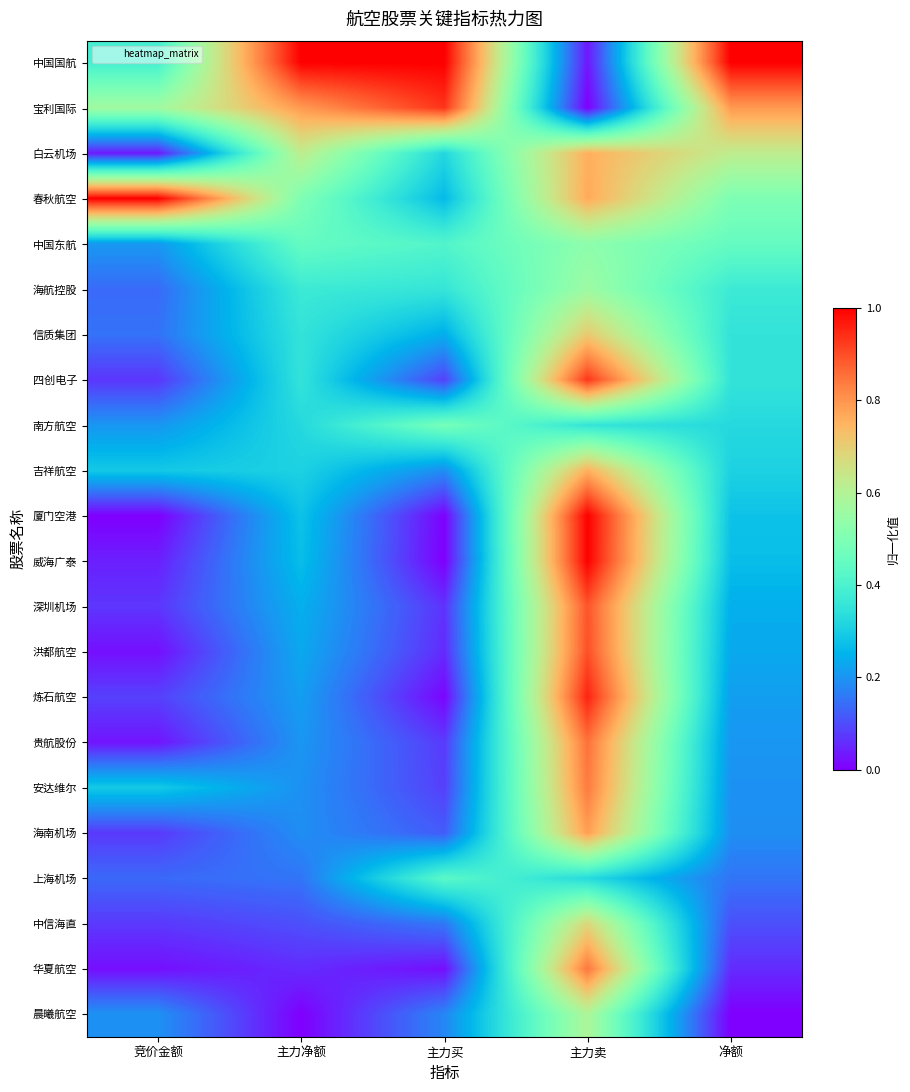

Reading left to right, list all the values displayed in this chart.

中国国航: 竞价金额=0.4	主力净额=1.0	主力买=1.0	主力卖=0.0	净额=1.0
宝利国际: 竞价金额=0.6	主力净额=0.8	主力买=0.9	主力卖=0.0	净额=0.8
白云机场: 竞价金额=0.0	主力净额=0.6	主力买=0.3	主力卖=0.8	净额=0.6
春秋航空: 竞价金额=1.0	主力净额=0.5	主力买=0.3	主力卖=0.8	净额=0.5
中国东航: 竞价金额=0.2	主力净额=0.4	主力买=0.4	主力卖=0.5	净额=0.4
海航控股: 竞价金额=0.1	主力净额=0.4	主力买=0.4	主力卖=0.6	净额=0.4
信质集团: 竞价金额=0.1	主力净额=0.4	主力买=0.2	主力卖=0.7	净额=0.4
四创电子: 竞价金额=0.1	主力净额=0.4	主力买=0.1	主力卖=0.9	净额=0.4
南方航空: 竞价金额=0.2	主力净额=0.3	主力买=0.5	主力卖=0.4	净额=0.3
吉祥航空: 竞价金额=0.3	主力净额=0.3	主力买=0.2	主力卖=0.8	净额=0.3
厦门空港: 竞价金额=0.0	主力净额=0.3	主力买=0.0	主力卖=1.0	净额=0.3
威海广泰: 竞价金额=0.0	主力净额=0.3	主力买=0.0	主力卖=1.0	净额=0.3
深圳机场: 竞价金额=0.1	主力净额=0.2	主力买=0.1	主力卖=0.9	净额=0.2
洪都航空: 竞价金额=0.0	主力净额=0.2	主力买=0.1	主力卖=0.9	净额=0.2
炼石航空: 竞价金额=0.1	主力净额=0.2	主力买=0.0	主力卖=1.0	净额=0.2
贵航股份: 竞价金额=0.0	主力净额=0.2	主力买=0.1	主力卖=0.9	净额=0.2
安达维尔: 竞价金额=0.3	主力净额=0.2	主力买=0.1	主力卖=0.8	净额=0.2
海南机场: 竞价金额=0.1	主力净额=0.2	主力买=0.1	主力卖=0.8	净额=0.2
上海机场: 竞价金额=0.1	主力净额=0.2	主力买=0.4	主力卖=0.3	净额=0.2
中信海直: 竞价金额=0.1	主力净额=0.1	主力买=0.2	主力卖=0.7	净额=0.1
华夏航空: 竞价金额=0.0	主力净额=0.1	主力买=0.0	主力卖=0.8	净额=0.1
晨曦航空: 竞价金额=0.2	主力净额=0.0	主力买=0.2	主力卖=0.6	净额=0.0